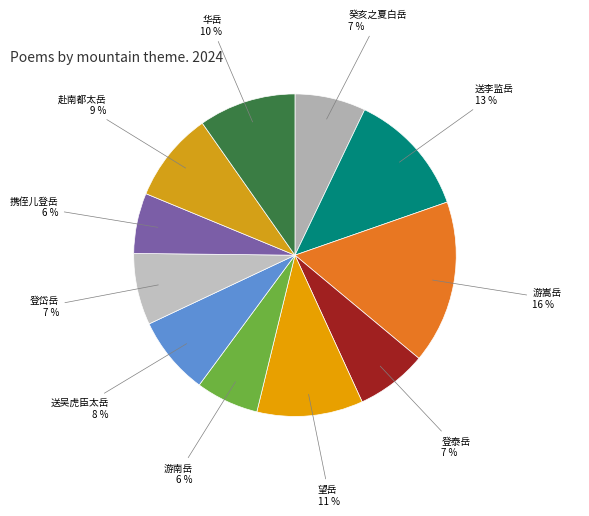

Do 游南岳 and 送吴虎臣太岳 together represent more than half of the pie?

No